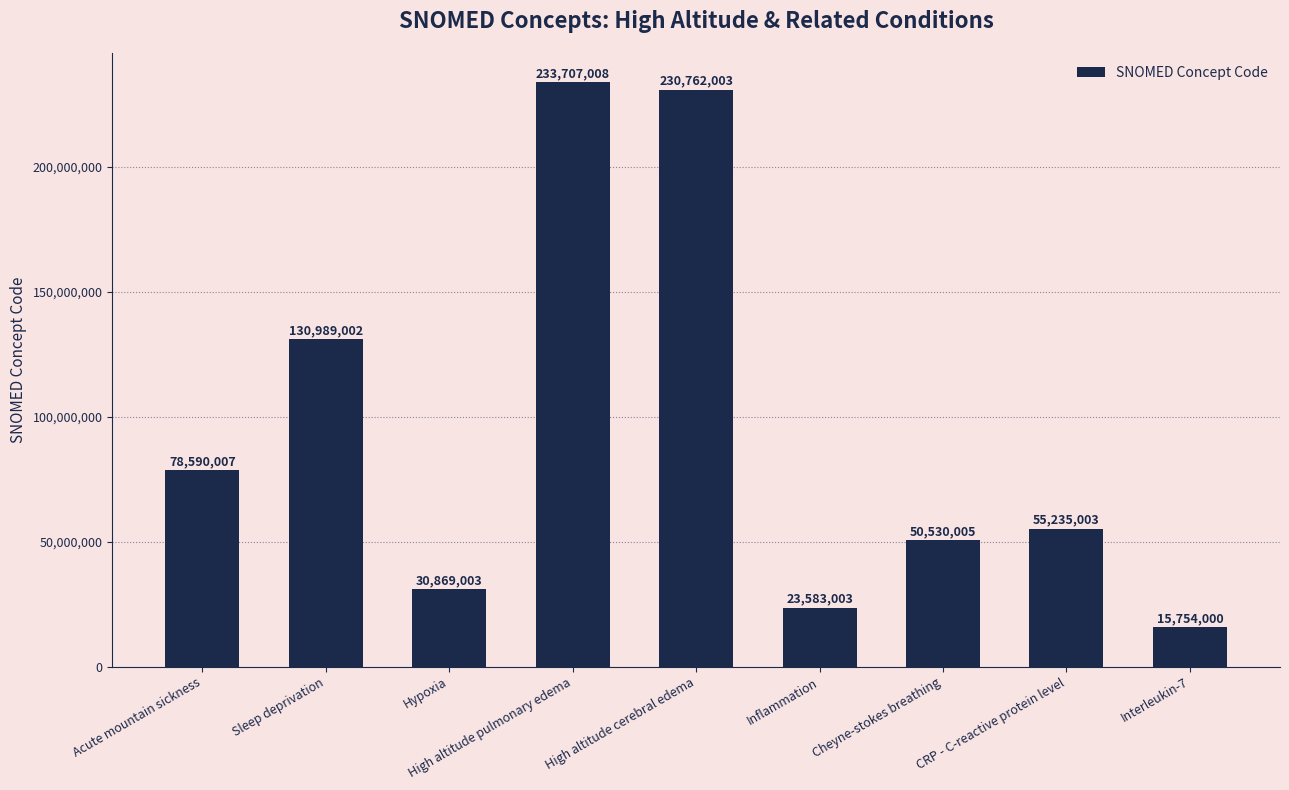

What is the difference between the maximum and second lowest values?

210124005